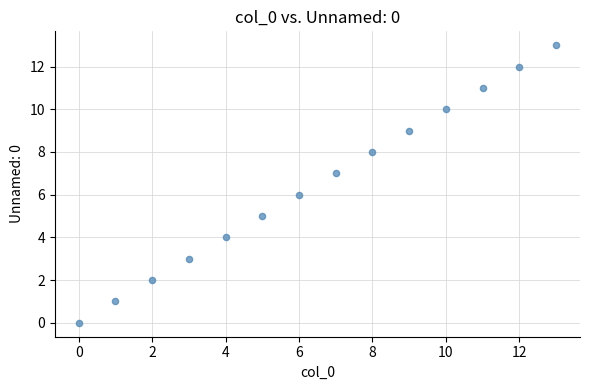

What is the range of Y values (max minus min)?

13